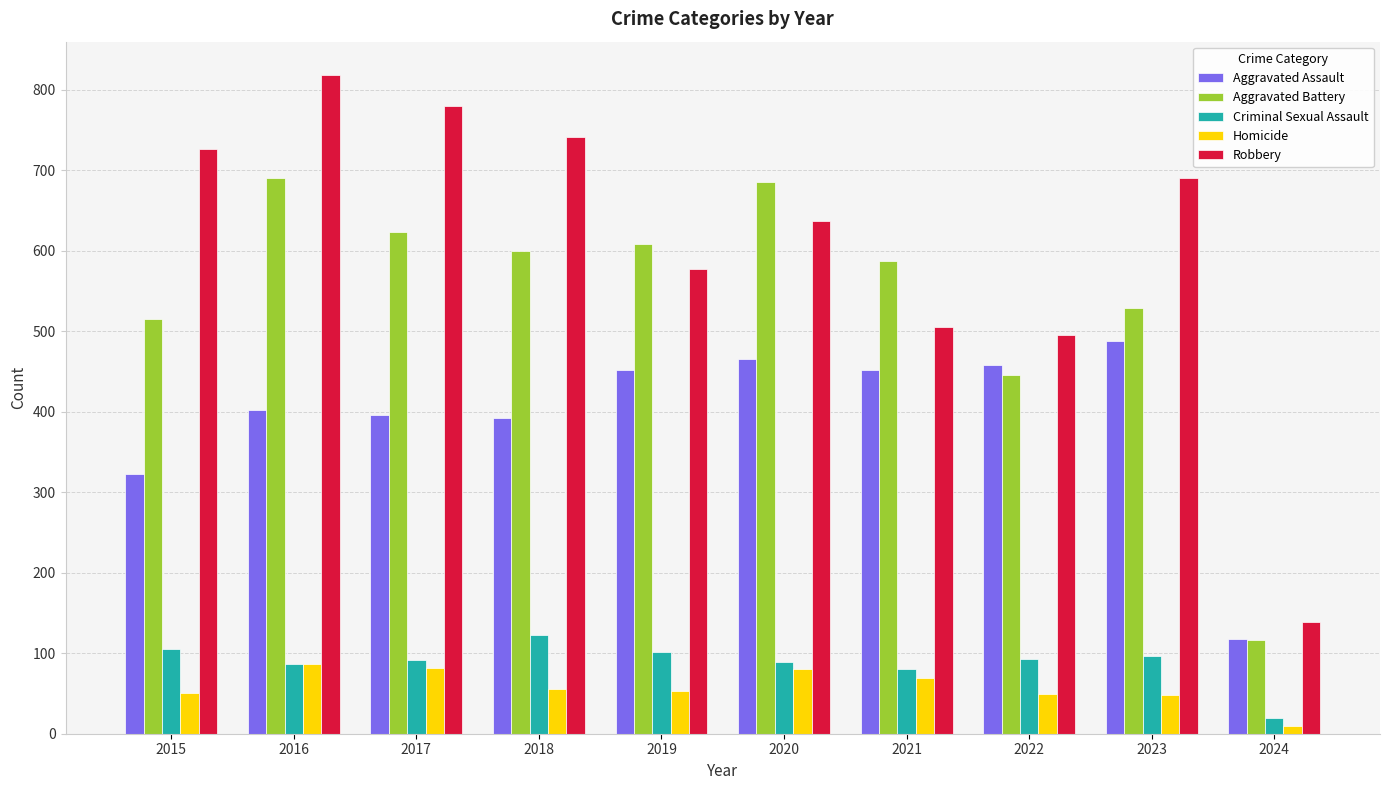

Which series changed the most between 2015 and 2022?

Robbery